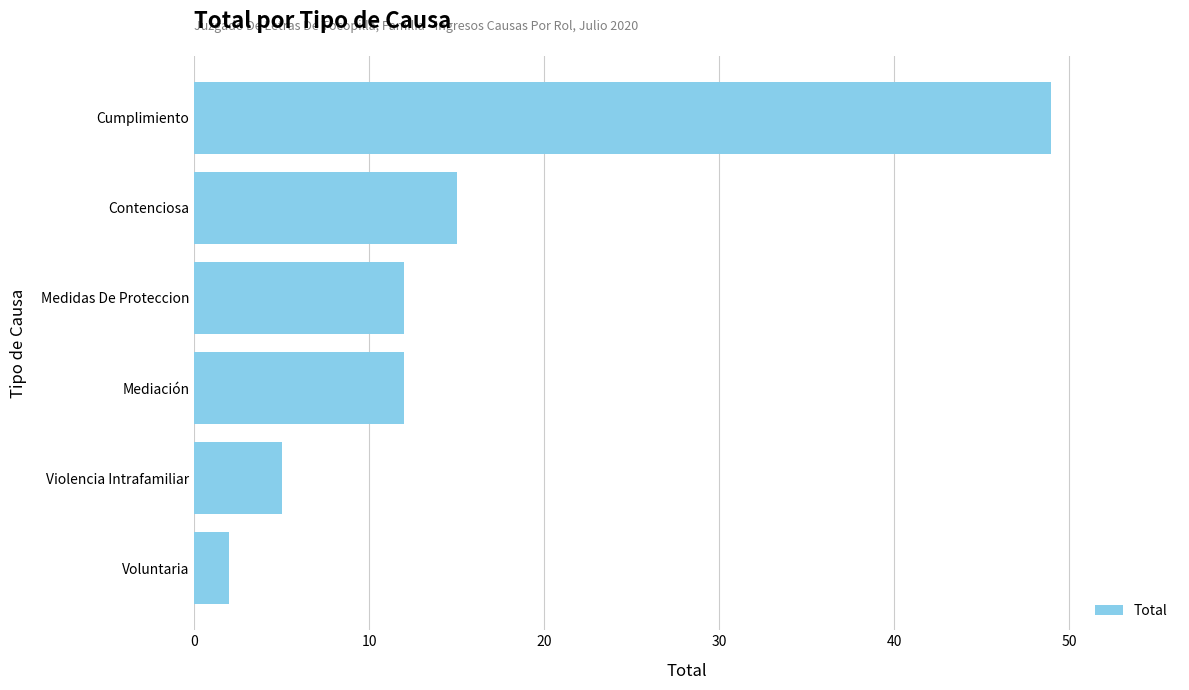

What is the average value?

16